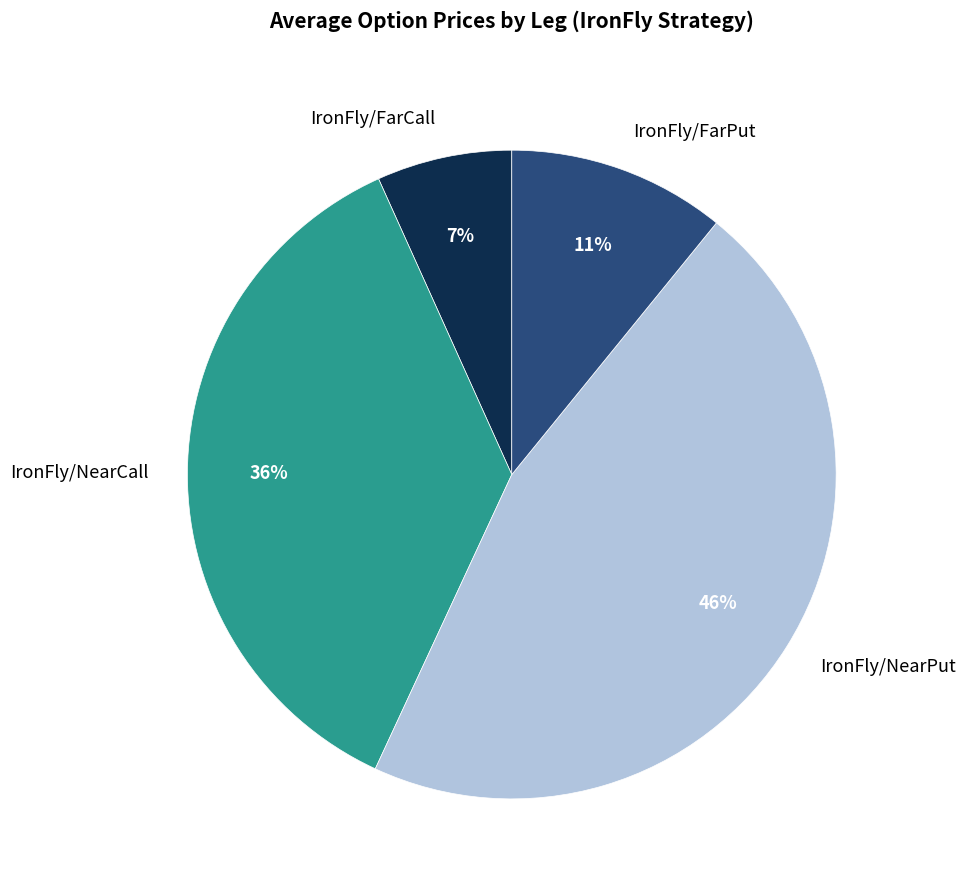

What percentage is the IronFly/NearCall slice, to the nearest percent?

36%